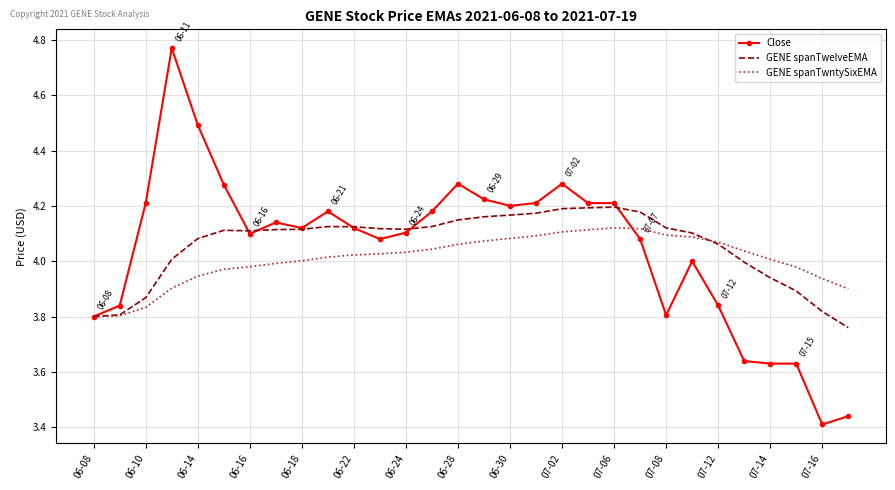

Which series has the widest spread of values?

Close